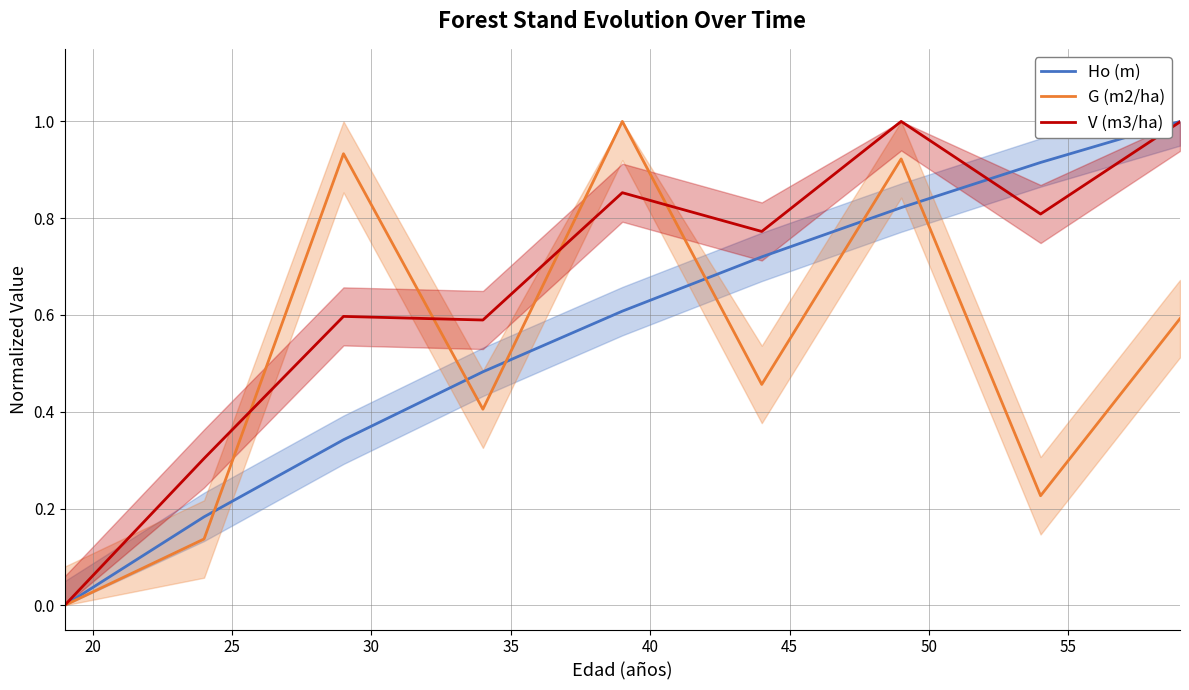

Which series has the widest spread of values?

Ho (m)